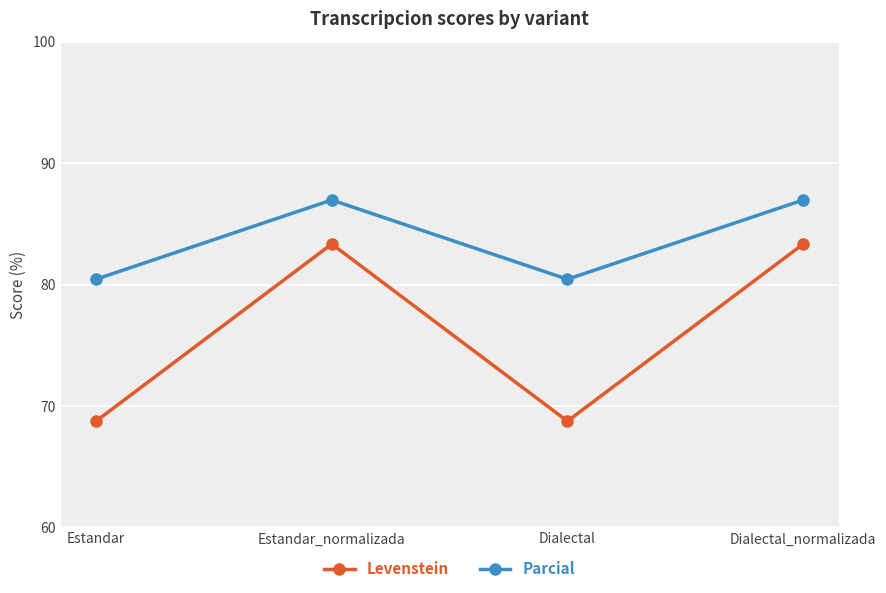

What is the label of the 2nd point from the right?

Dialectal